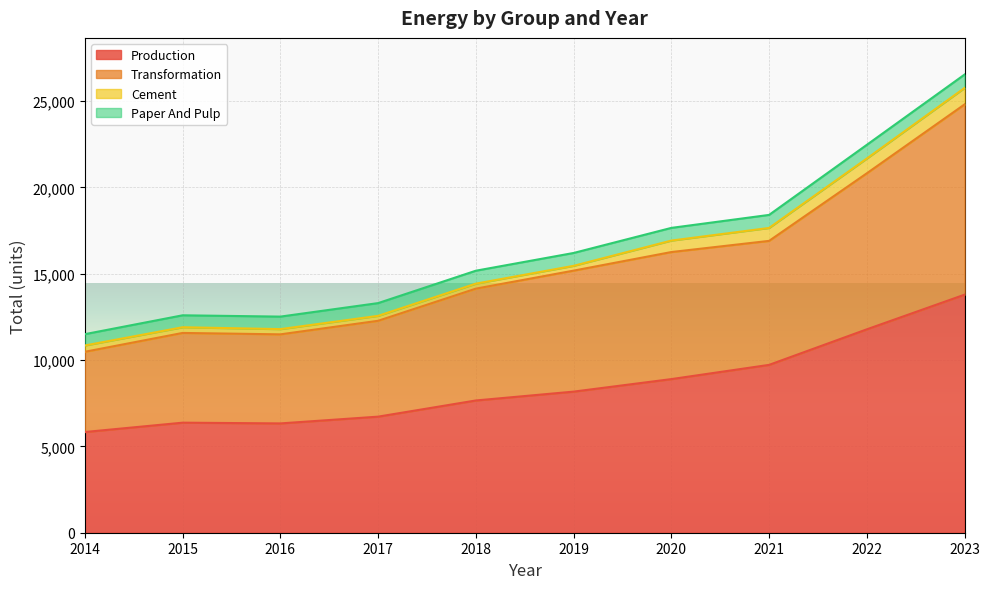

Where is the first local minimum for Transformation?

2016